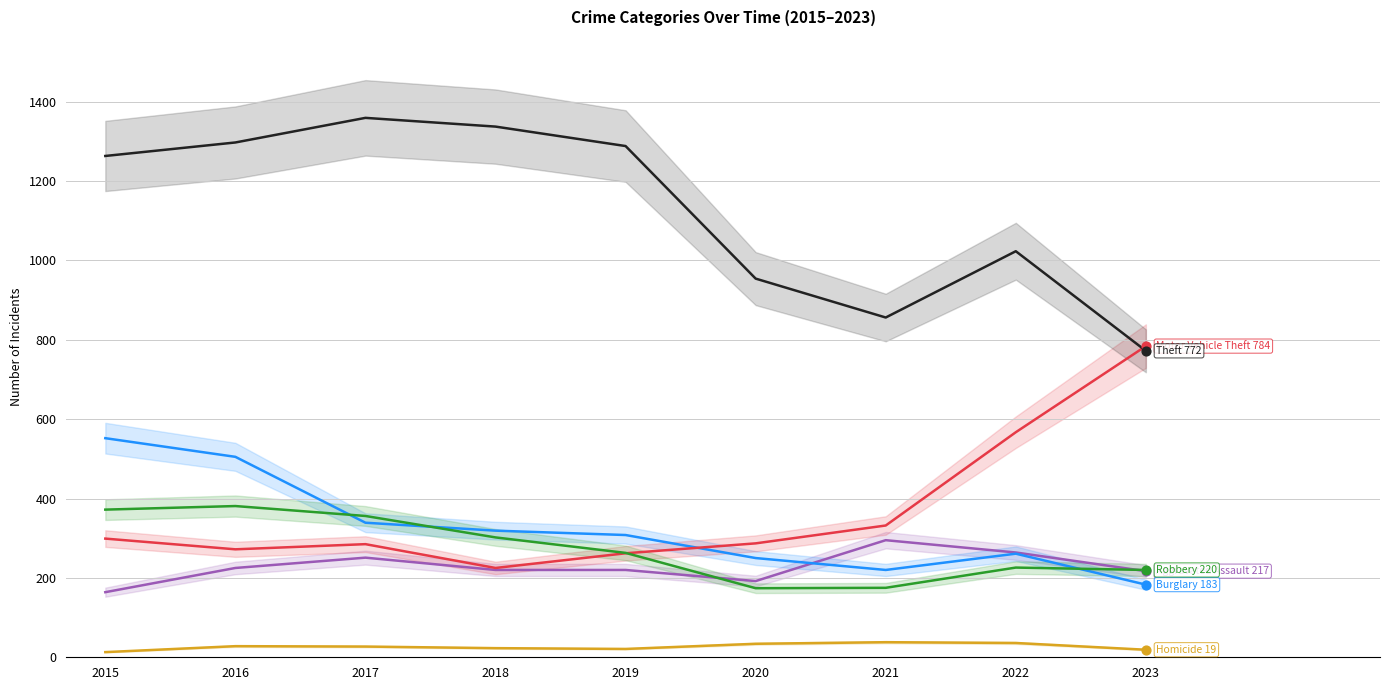

Which series has the largest total across all categories?

Theft